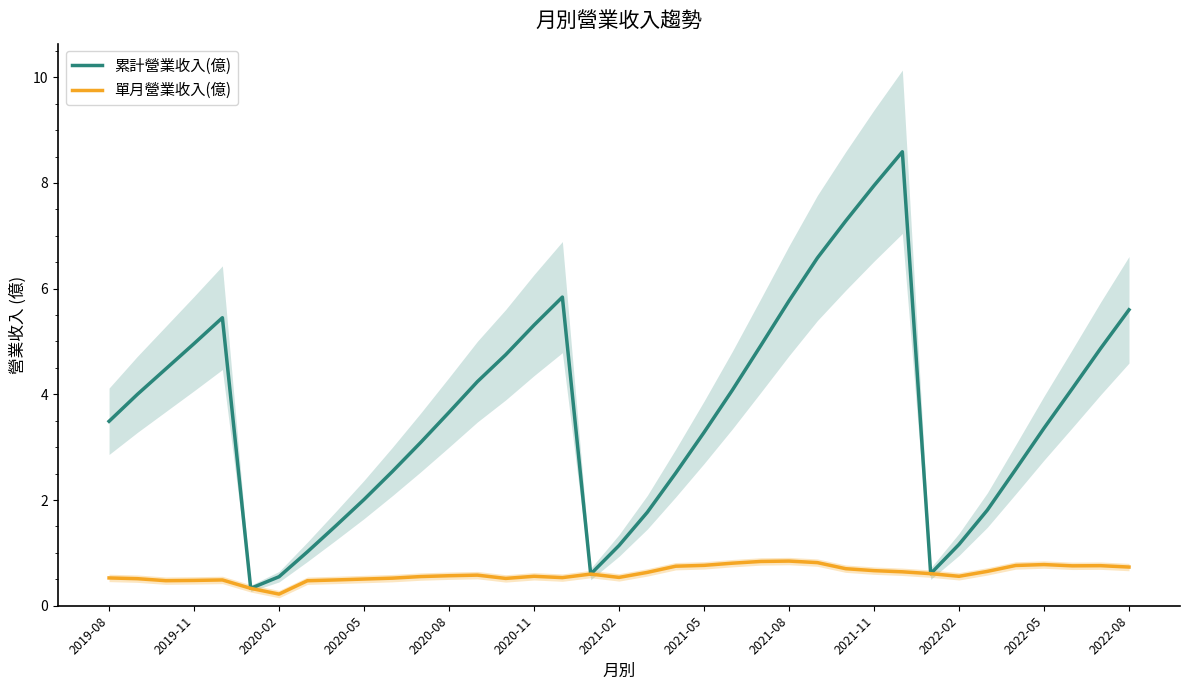

How many interior local peaks does the 累計營業收入(億) series have?

3